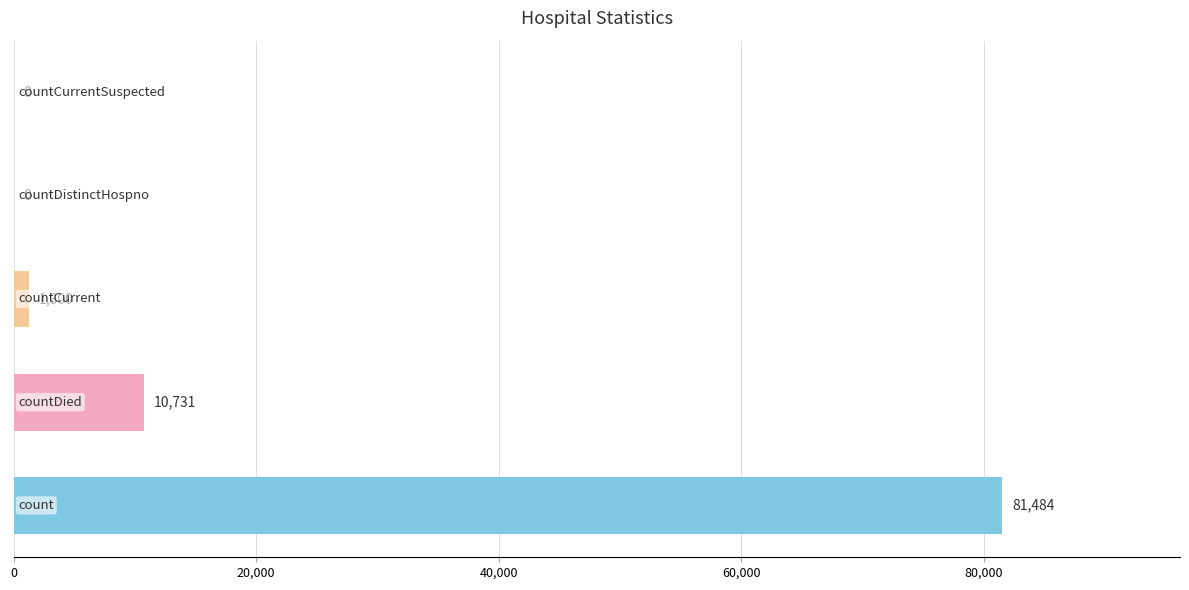

How many positive values are there?

3